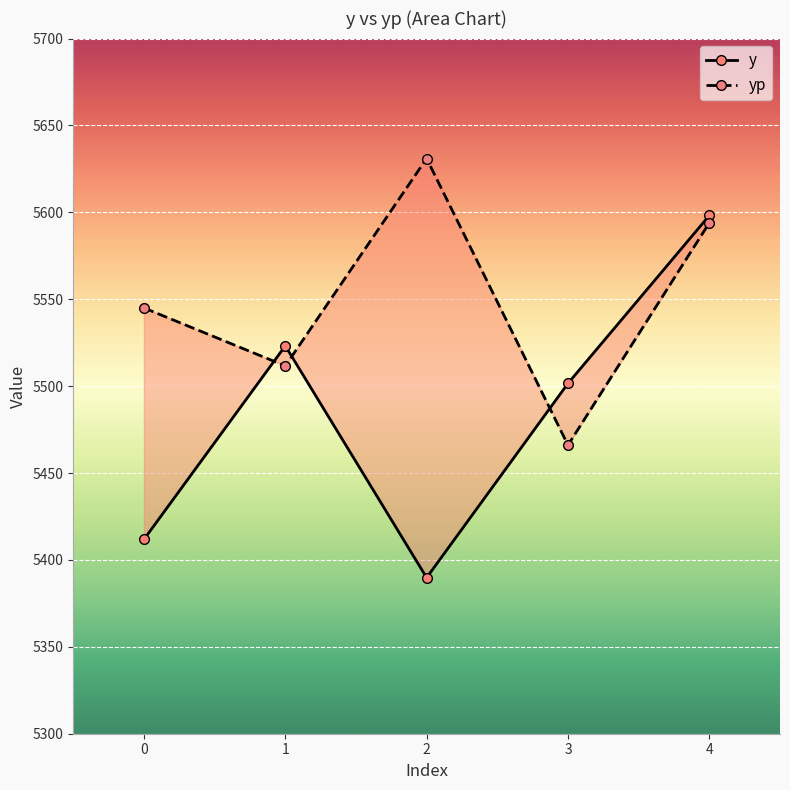

Is the value of y at 4 greater than the value of yp at 1?

Yes